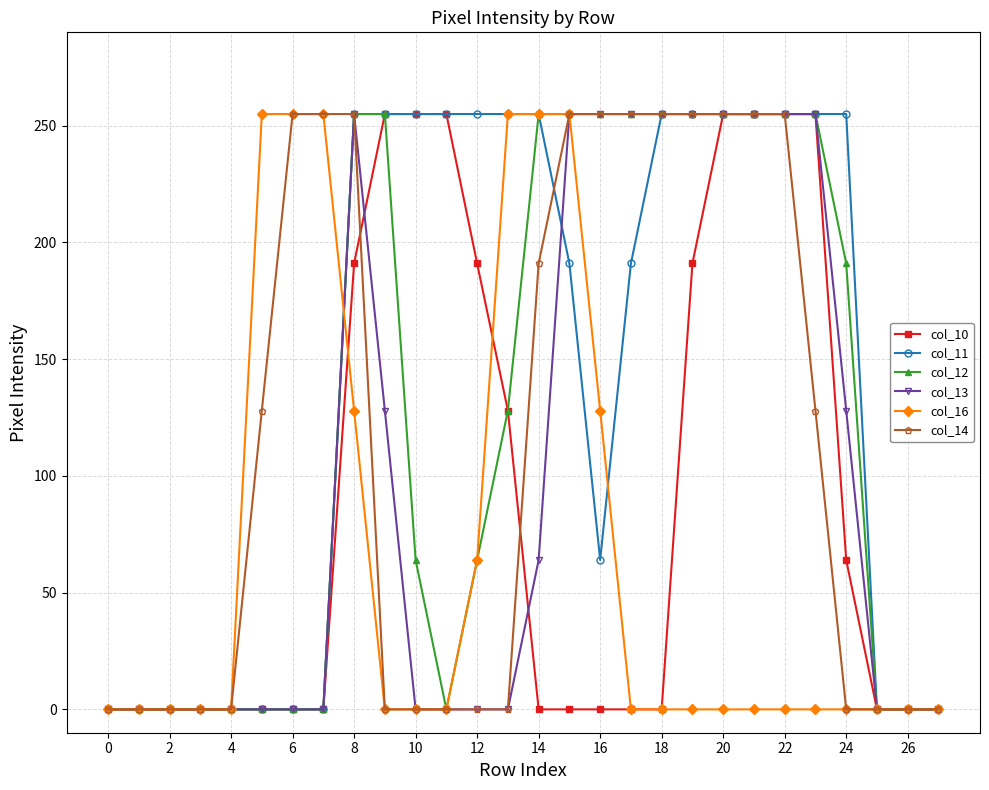

What is the greatest value displayed?

255